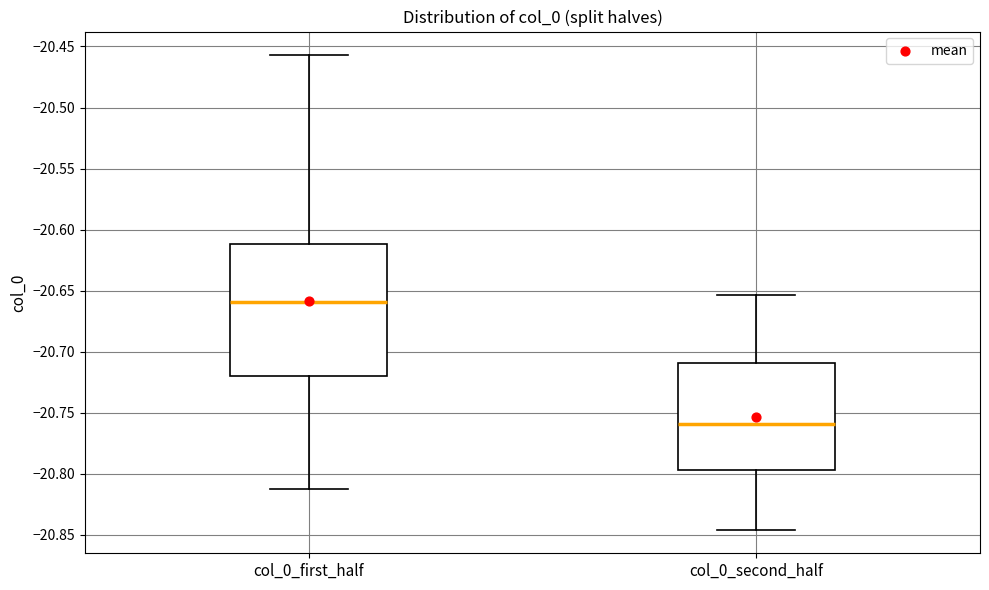

Where does the lower whisker of the box for col_0_first_half end on the y-axis? The values are not printed on the chart, so give them approximately, as read against the axis.

-20.815